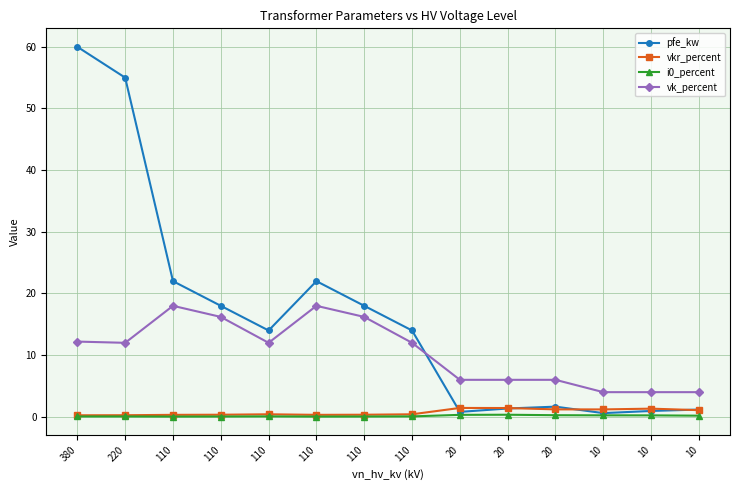

Reading left to right, transcribe all the data shown in this chart.

pfe_kw: 60.0	55.0	22.0	18.0	14.0	22.0	18.0	14.0	0.8	1.4	1.6	0.6	0.9	1.2
vkr_percent: 0.2	0.3	0.3	0.3	0.4	0.3	0.3	0.4	1.4	1.4	1.2	1.2	1.3	1.1
i0_percent: 0.1	0.1	0.0	0.1	0.1	0.0	0.1	0.1	0.3	0.3	0.3	0.2	0.2	0.2
vk_percent: 12.2	12.0	18.0	16.2	12.0	18.0	16.2	12.0	6.0	6.0	6.0	4.0	4.0	4.0